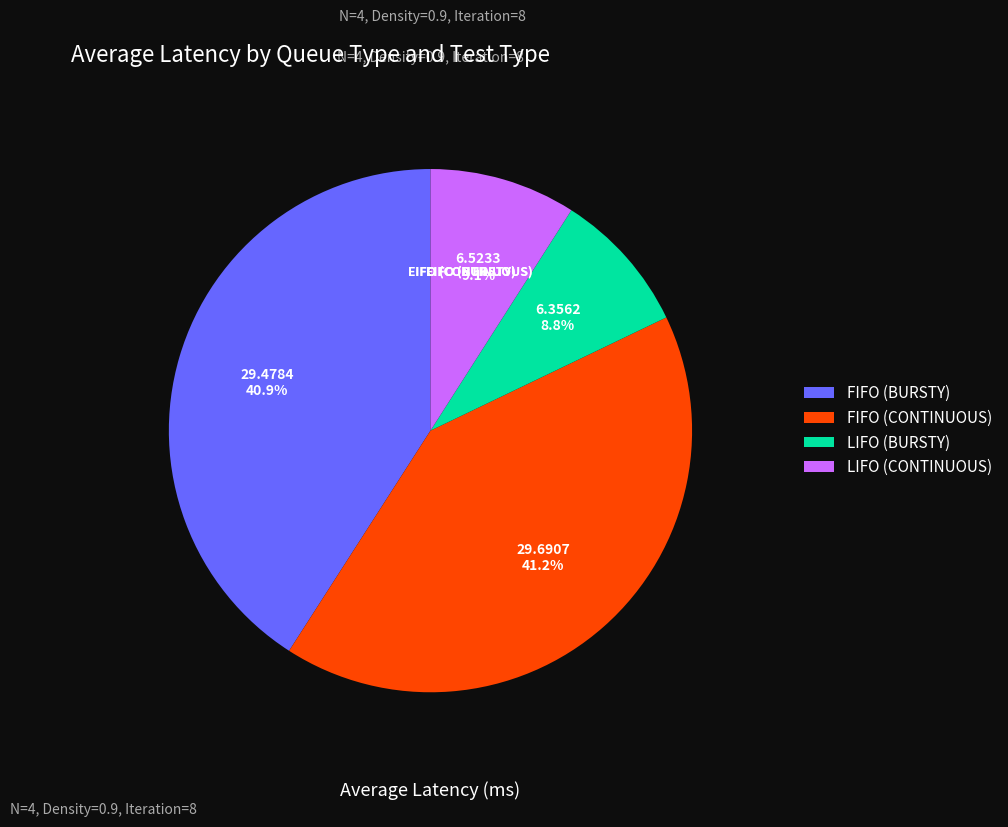

Is there any slice that represents more than half of the pie?

No